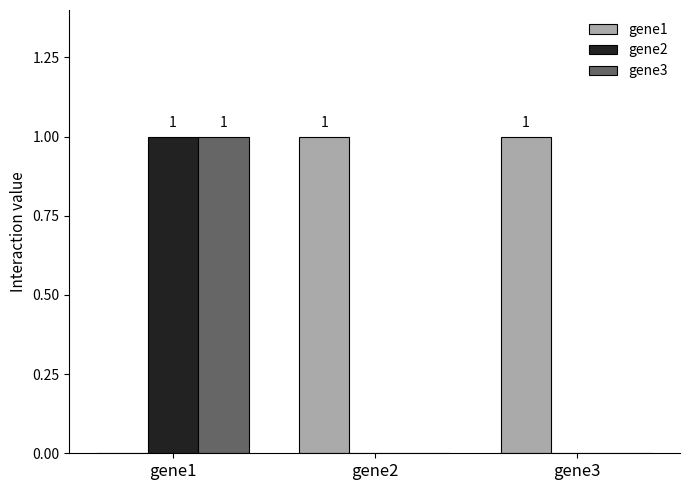

Reading right to left, extract all data points from this chart.

gene1: gene3=1	gene2=1	gene1=0
gene2: gene3=0	gene2=0	gene1=1
gene3: gene3=0	gene2=0	gene1=1